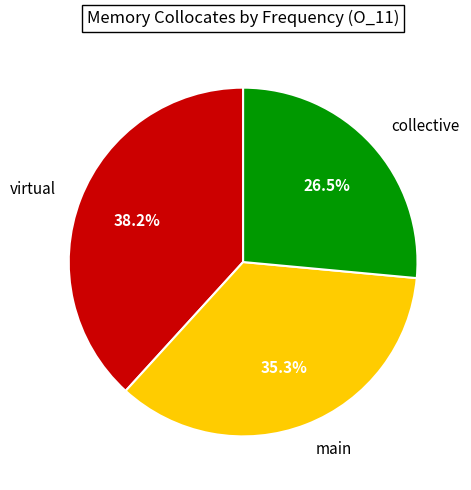

Is there a majority slice in this chart?

No